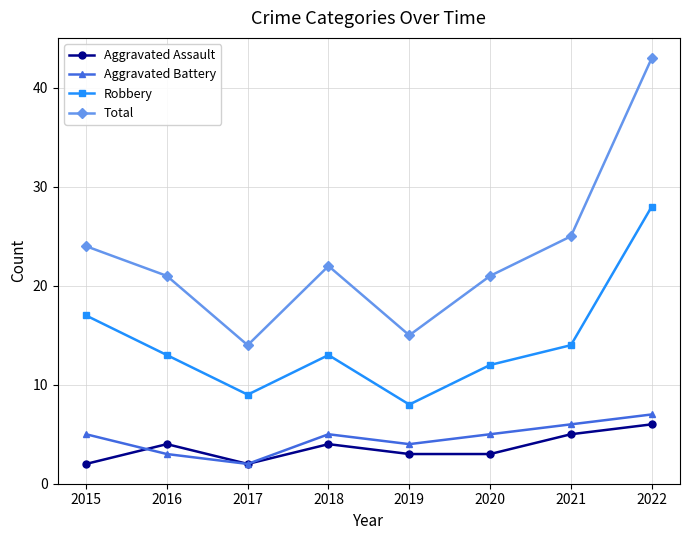

At 2018, list the series in order from smallest to largest.

Aggravated Assault, Aggravated Battery, Robbery, Total